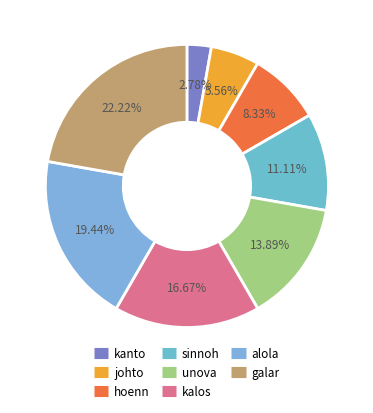

To the nearest percent, what is the difference between the largest and smallest slice percentages?

19%